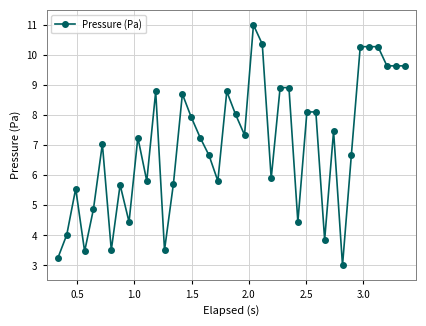

What is the value of the 7th point from the left?

3.5